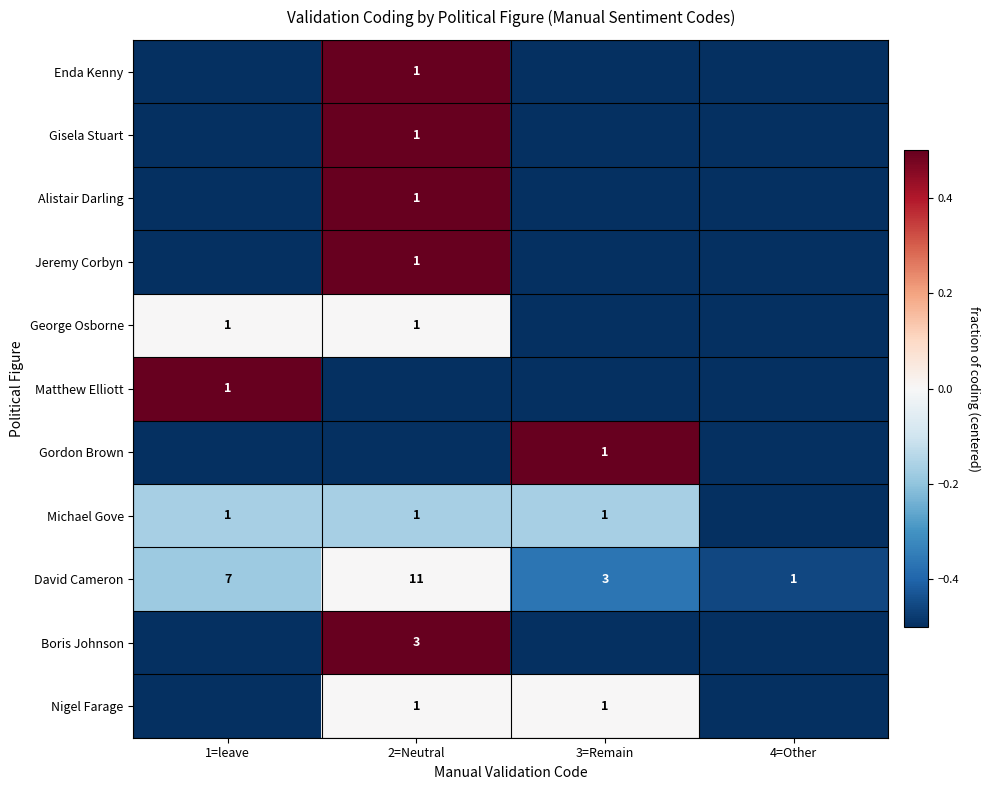

What is the minimum value for David Cameron?

1.0